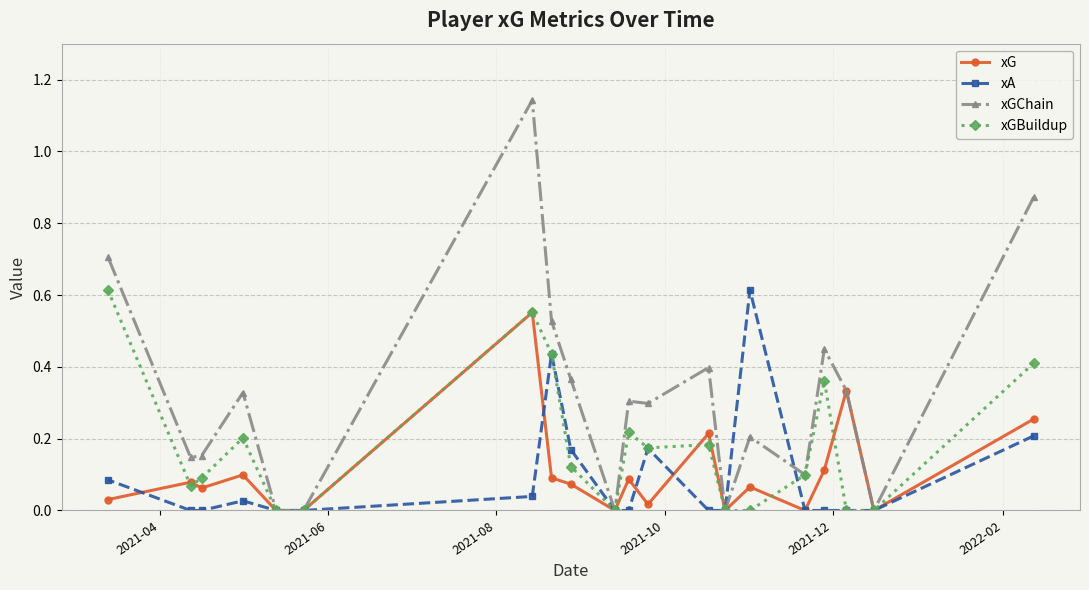

Which series has the largest total across all categories?

xGChain